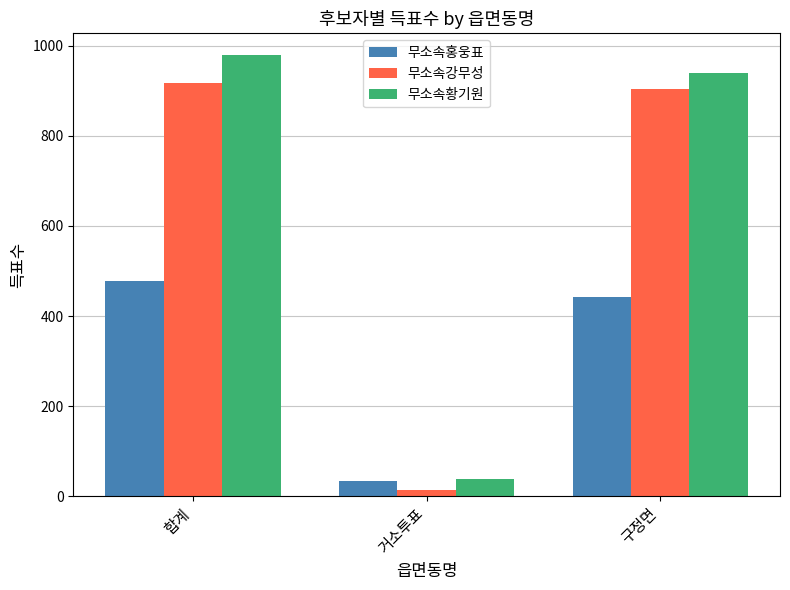

Which series has the widest spread of values?

무소속황기원